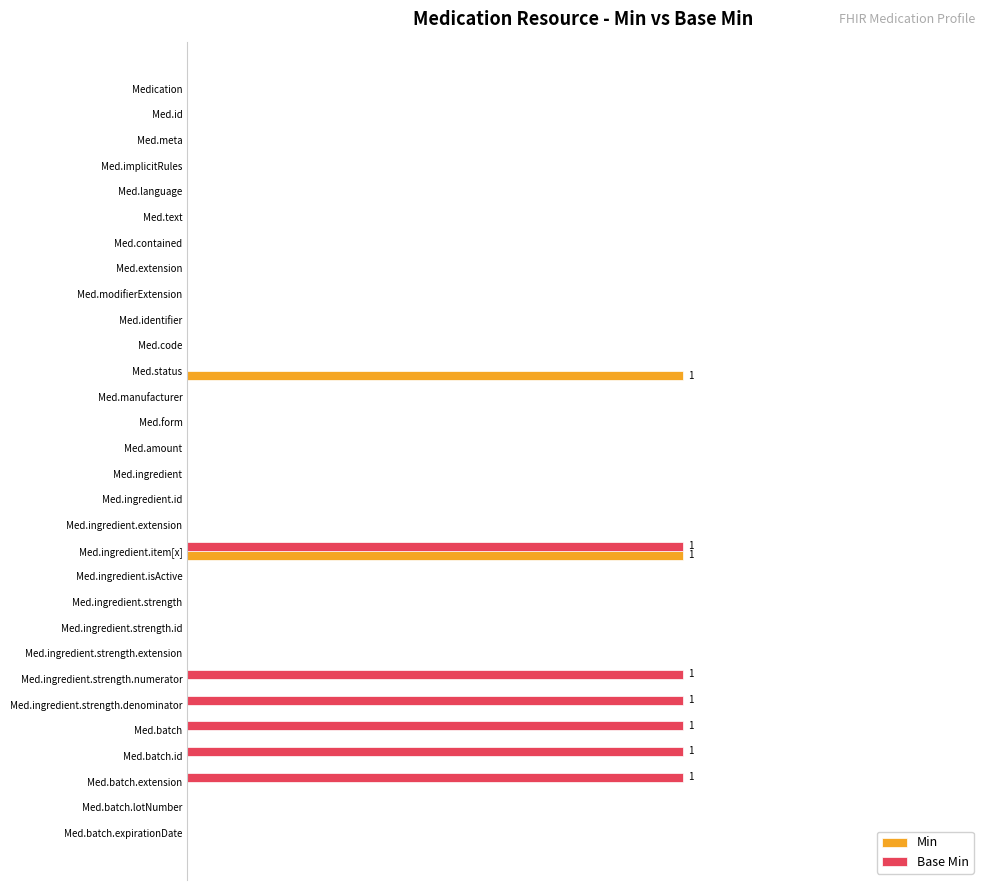

What is the sum of all Min values?

2